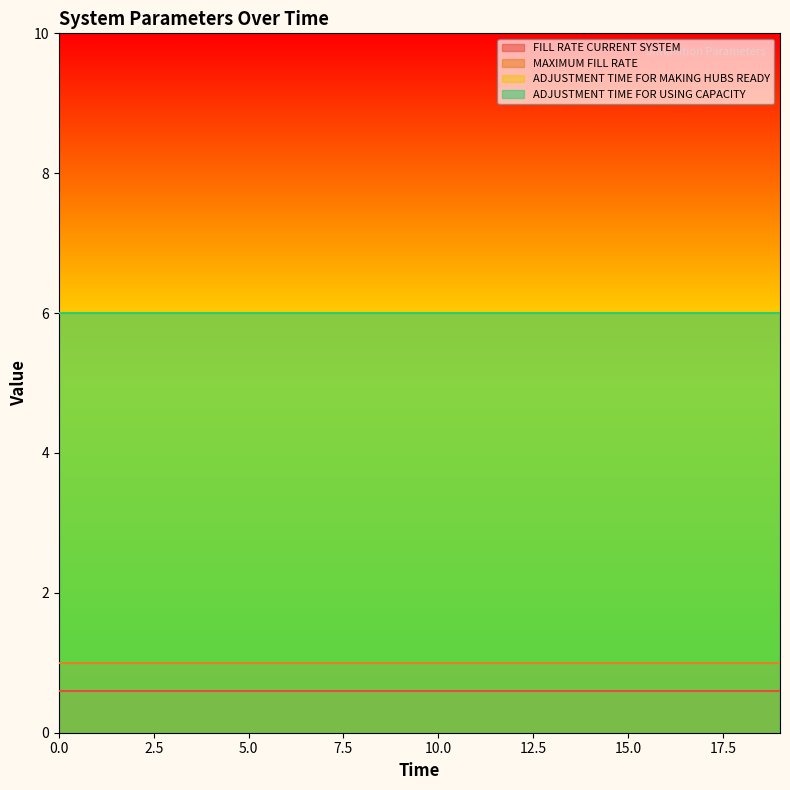

True or false: ADJUSTMENT TIME FOR MAKING HUBS READY and MAXIMUM FILL RATE intersect in this chart.

False